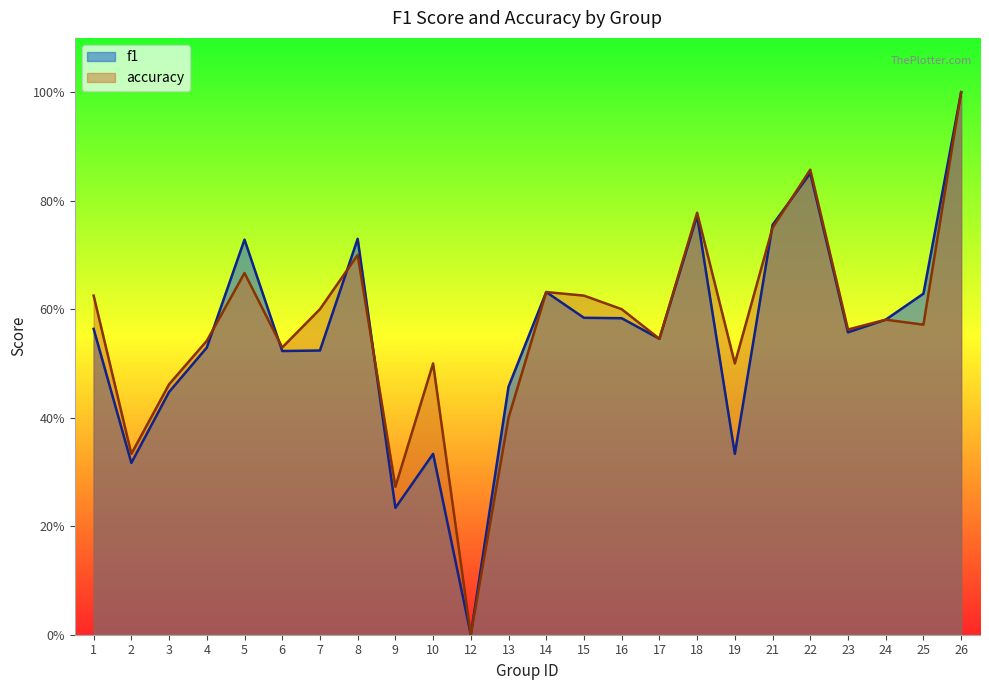

Reading left to right, extract all data points from this chart.

f1: 0.6	0.3	0.4	0.5	0.7	0.5	0.5	0.7	0.2	0.3	0.0	0.5	0.6	0.6	0.6	0.5	0.8	0.3	0.8	0.9	0.6	0.6	0.6	1.0
accuracy: 0.6	0.3	0.5	0.5	0.7	0.5	0.6	0.7	0.3	0.5	0.0	0.4	0.6	0.6	0.6	0.5	0.8	0.5	0.8	0.9	0.6	0.6	0.6	1.0